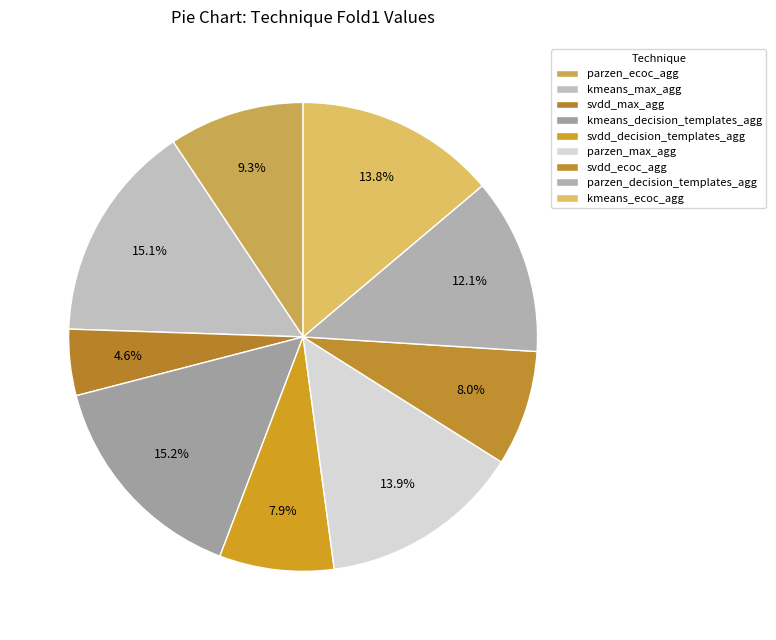

How many segments does this pie chart have?

9